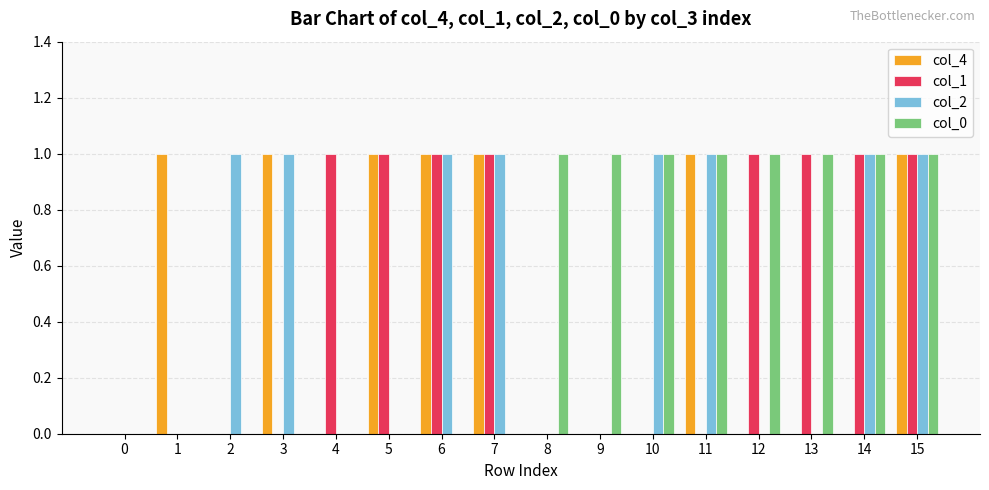

What is the spread (max minus min) of values at 10?

1